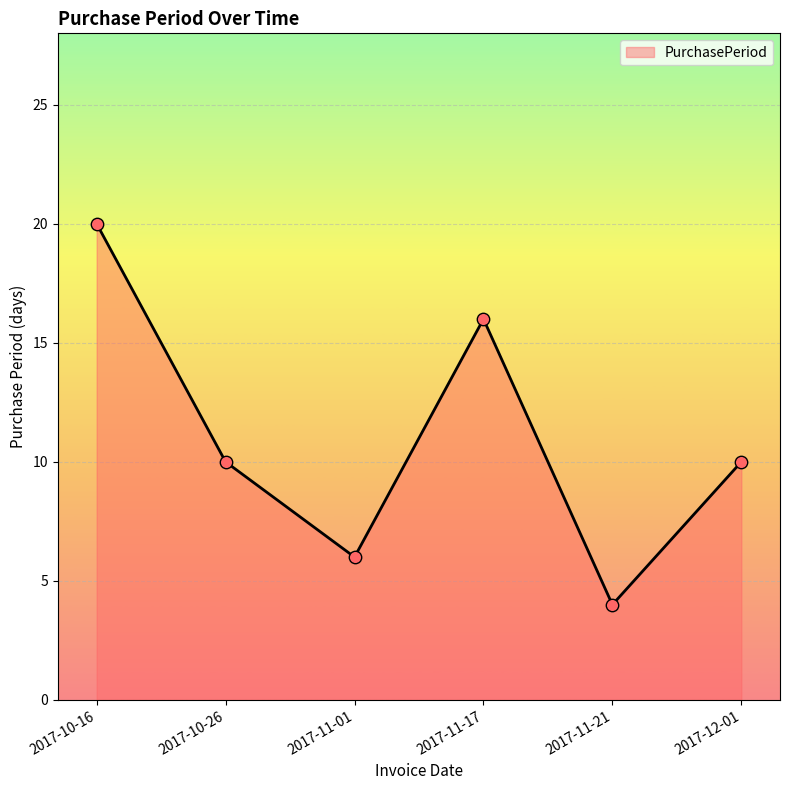

Which has a higher value, 2017-11-21 or 2017-11-01?

2017-11-01